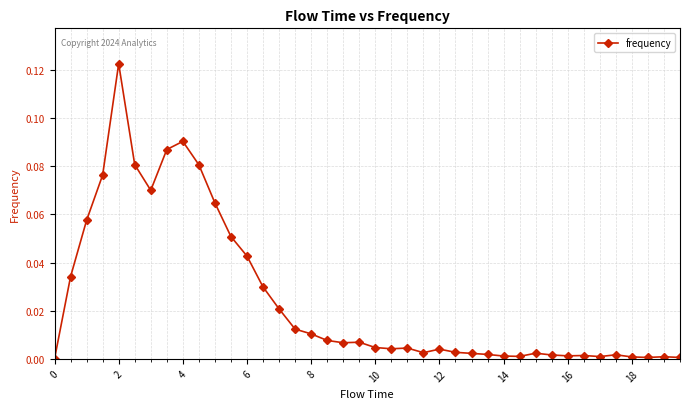

Is this an area chart (filled region under the line)?

No